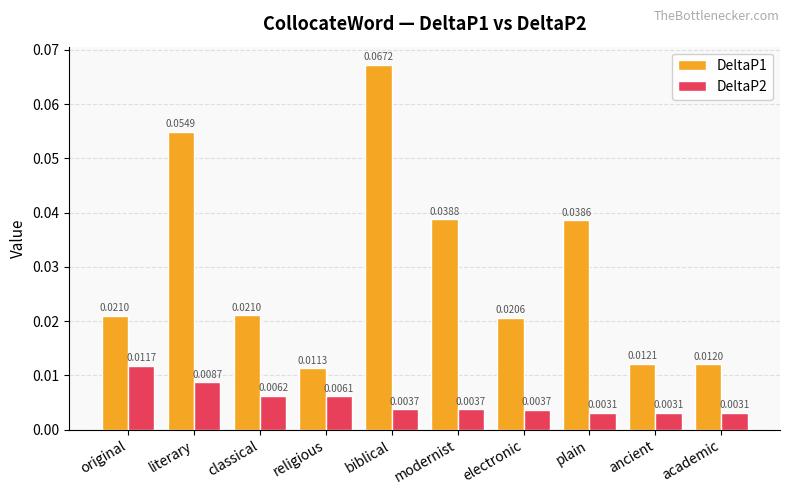

At which label is DeltaP1 closest to 0?

religious